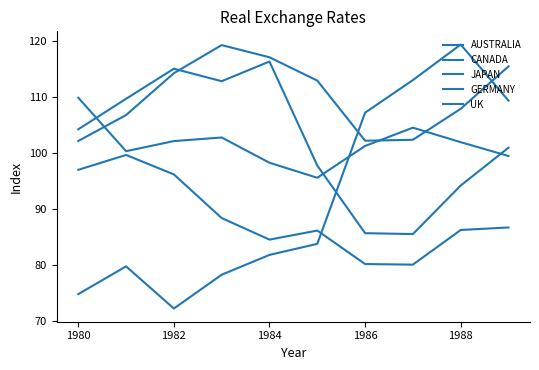

How many lines are shown in the chart?

5